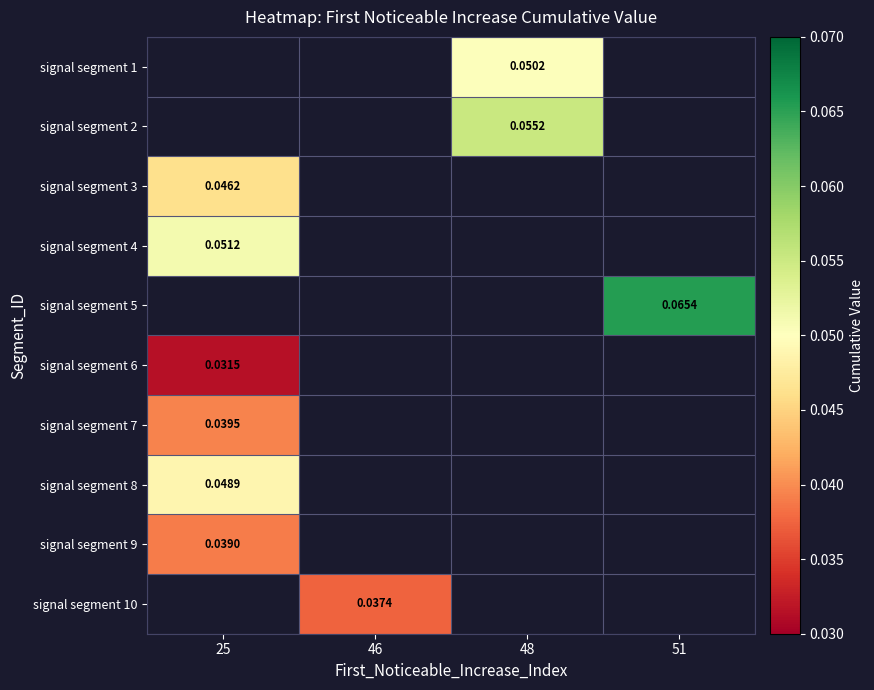

List the labels in order of signal segment 2 value, largest first.

25, 46, 48, 51